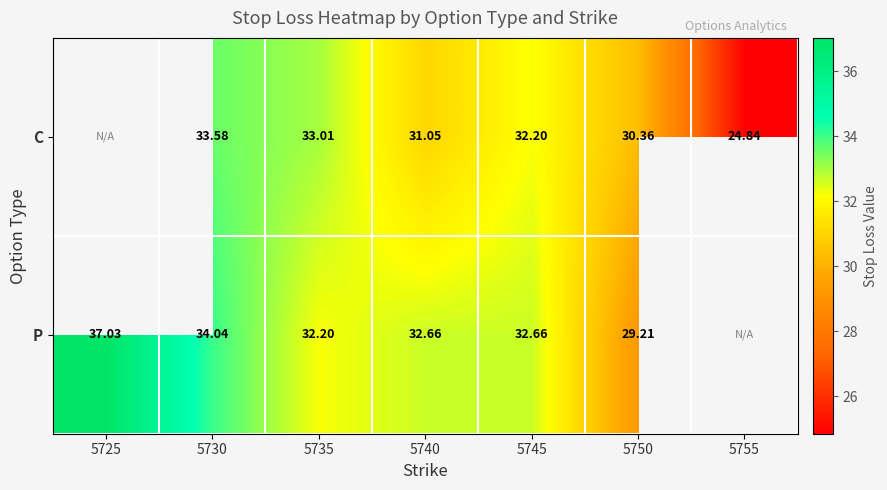

What is the spread (max minus min) of values at 5740?

1.6